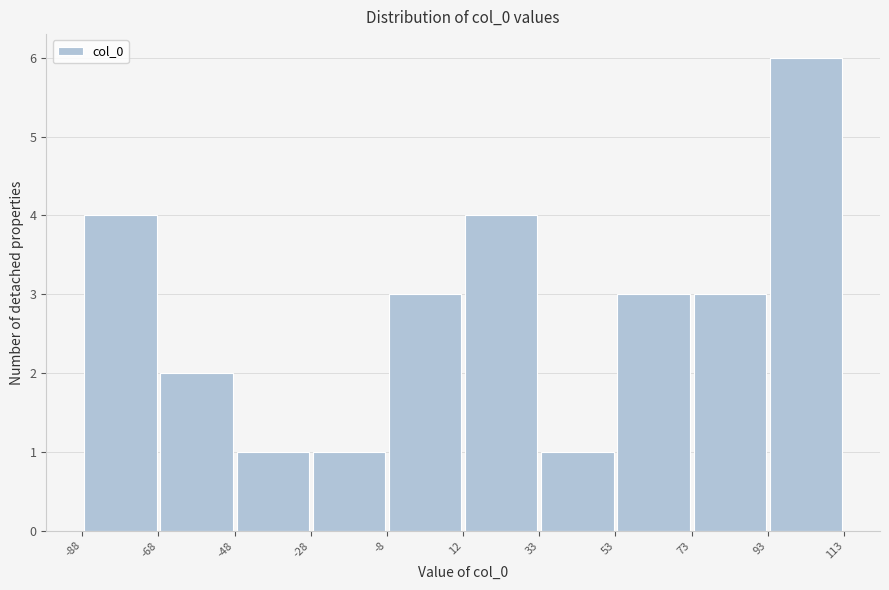

Reading left to right, list every bar in this chart as the range it spans on the x-axis followed by its height. The values are not printed on the chart, so give them approximately, as read against the axis.

-88 to -68: 4
-68 to -48: 2
-48 to -28: 1
-28 to -8: 1
-8 to 12: 3
12 to 33: 4
33 to 53: 1
53 to 73: 3
73 to 93: 3
93 to 113: 6